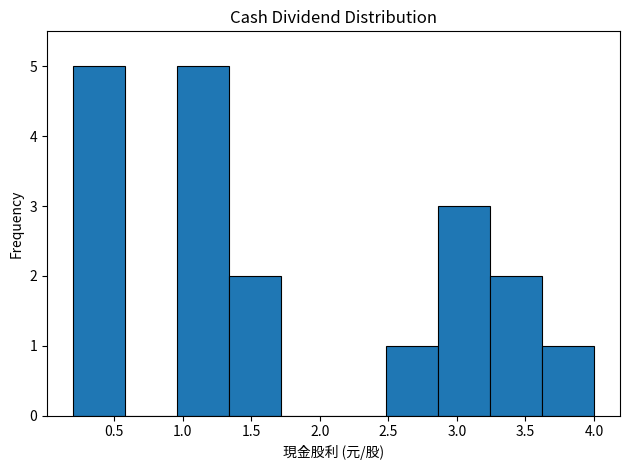

Reading left to right, list every bar in this chart as the range it spans on the x-axis followed by its height. Neither the bar edges nor the heights are printed on the chart, so give them approximately, as read against the axes.

0.20 to 0.58: 5
0.58 to 0.96: 0
0.96 to 1.34: 5
1.34 to 1.72: 2
1.72 to 2.10: 0
2.10 to 2.48: 0
2.48 to 2.86: 1
2.86 to 3.24: 3
3.24 to 3.62: 2
3.62 to 4.00: 1